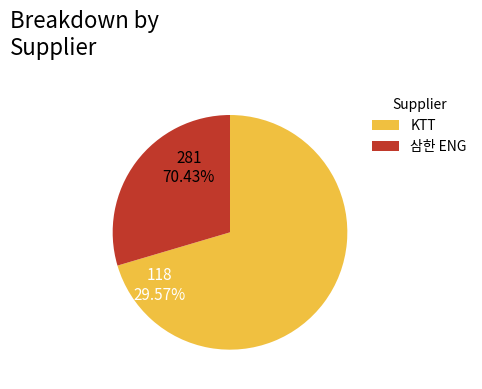

Which has a higher value, KTT or KTT?

KTT